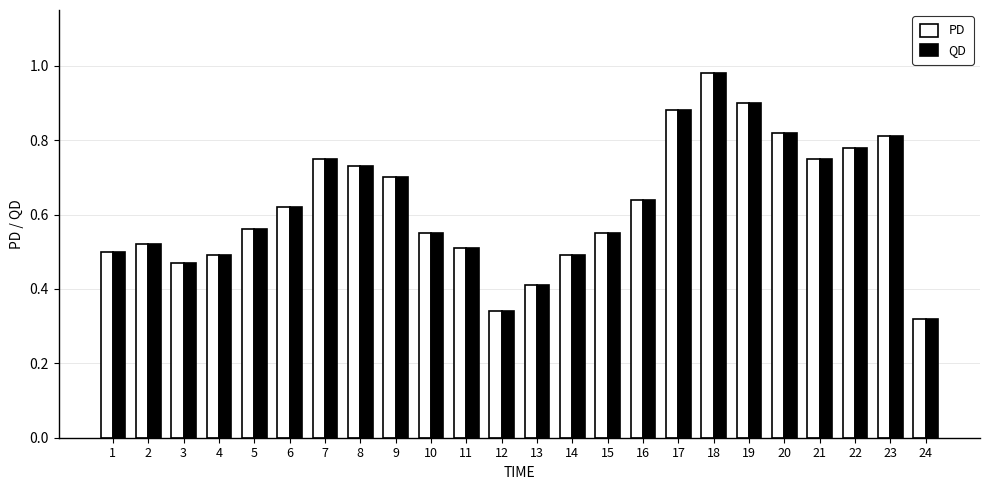

Which category has the lowest value in the QD series?

24